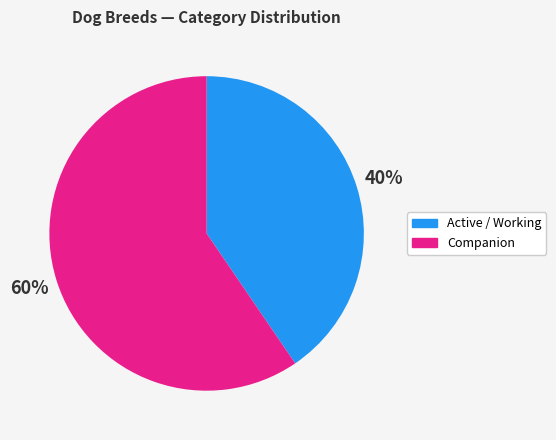

Is there a majority slice in this chart?

Yes